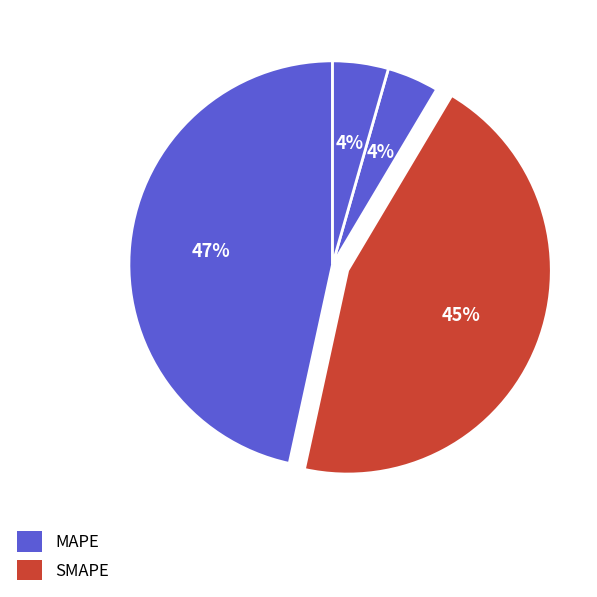

Is there a majority slice in this chart?

No